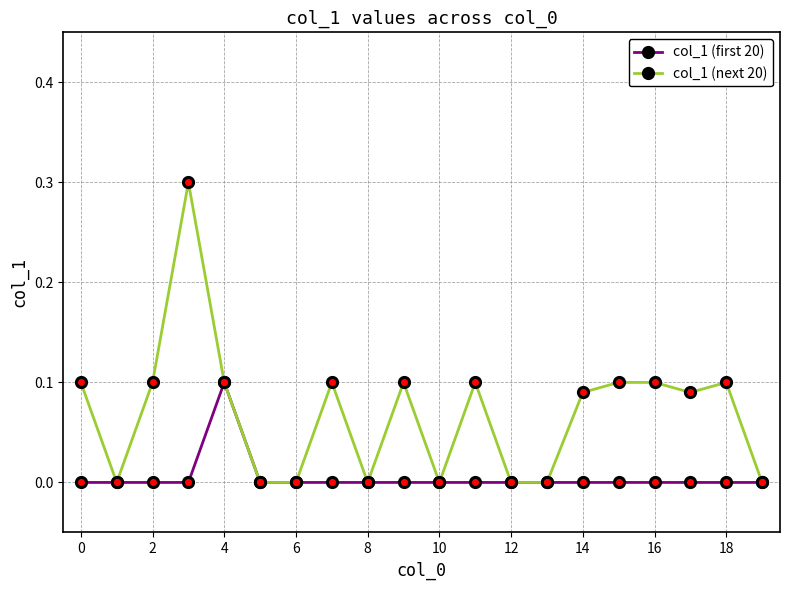

How many lines are shown in the chart?

2